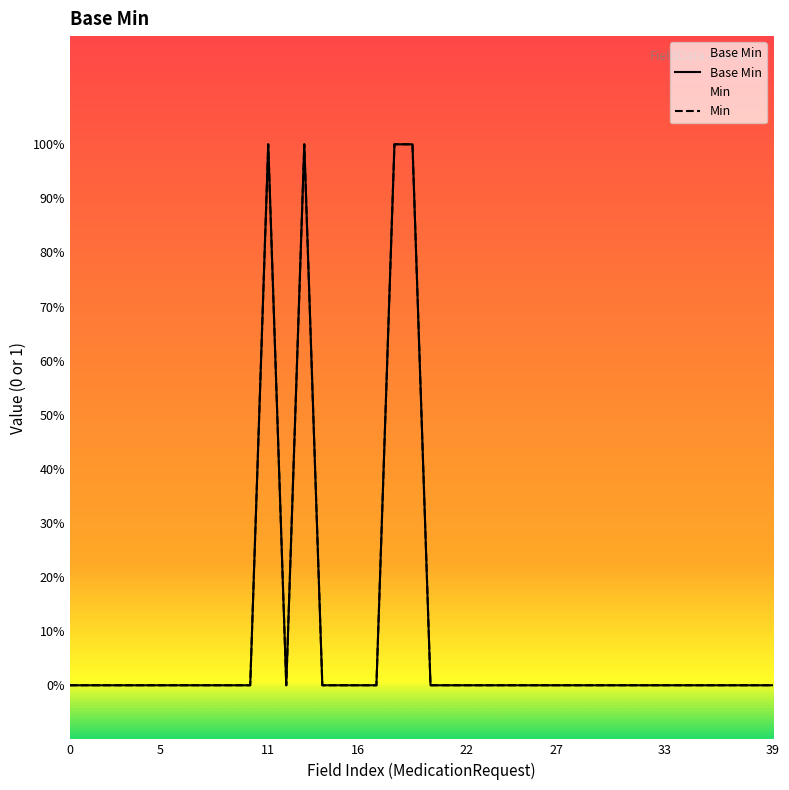

What is the label of the 26th point from the right?

14